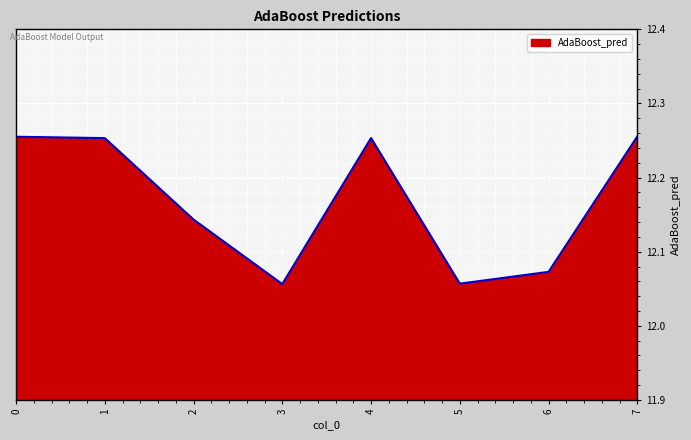

What is the ratio of the value at 1 to the value at 3?

1.0